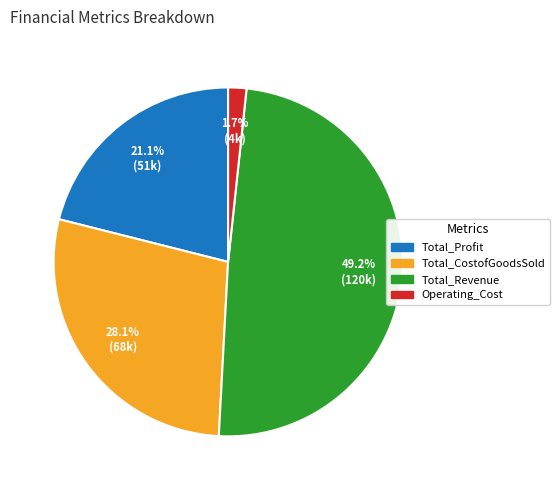

What percentage do Total_CostofGoodsSold and Operating_Cost together represent?

29.8%